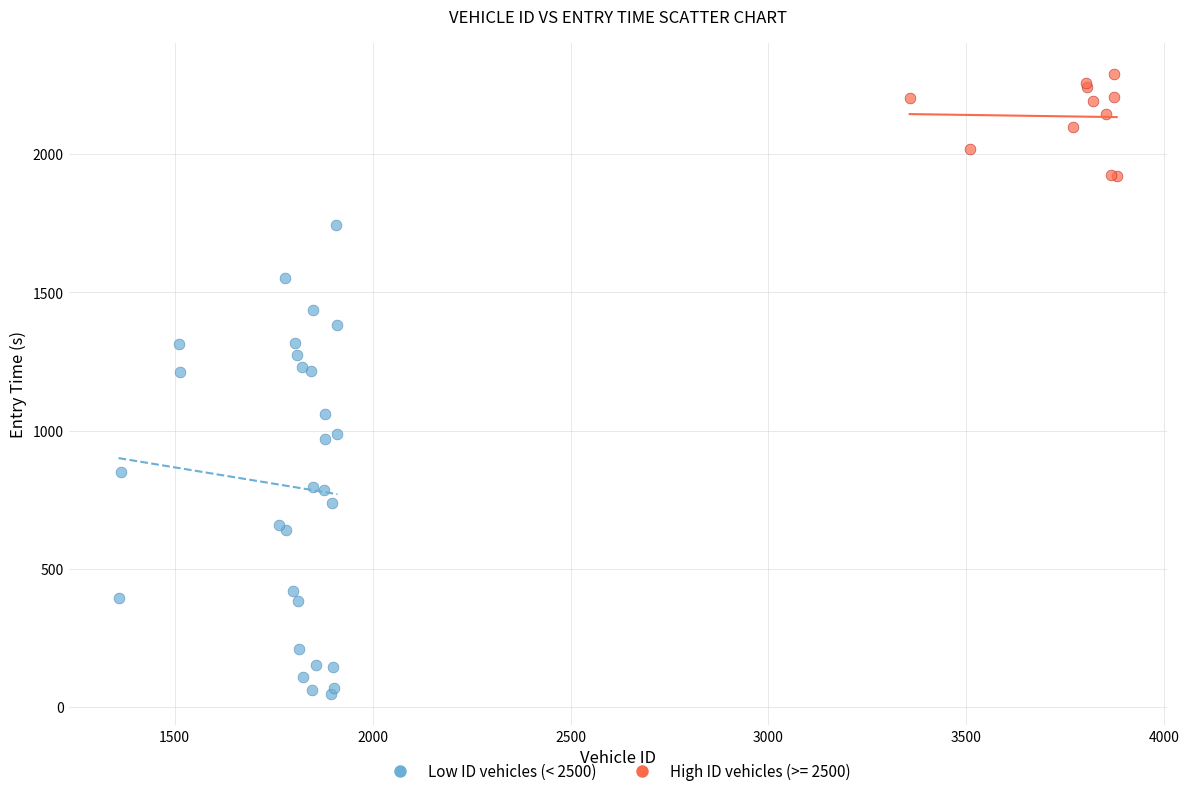

Which series contains the lowest Y value?

Low ID vehicles (< 2500)